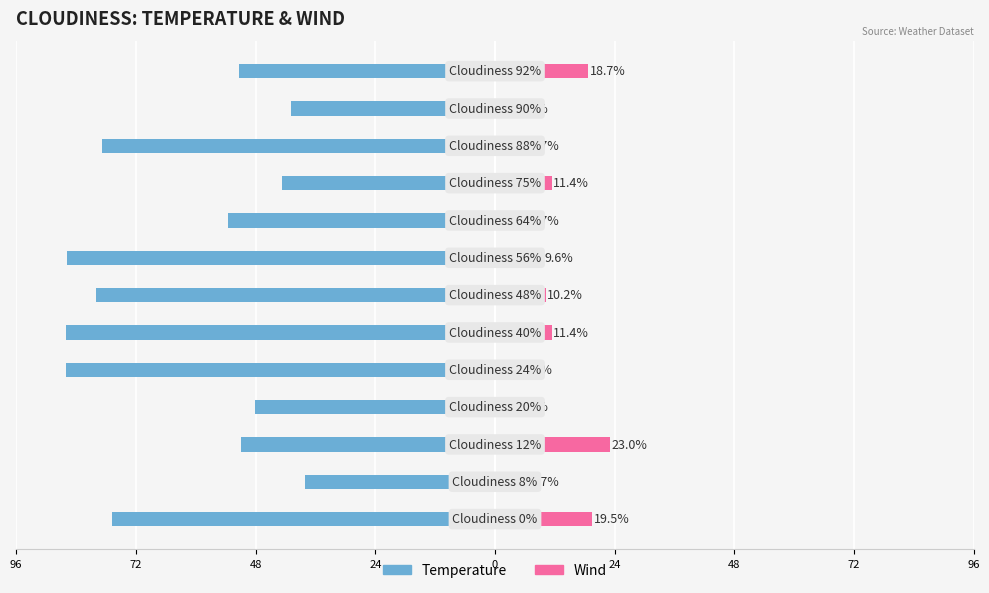

What are all the series names shown in the legend?

Temperature, Wind